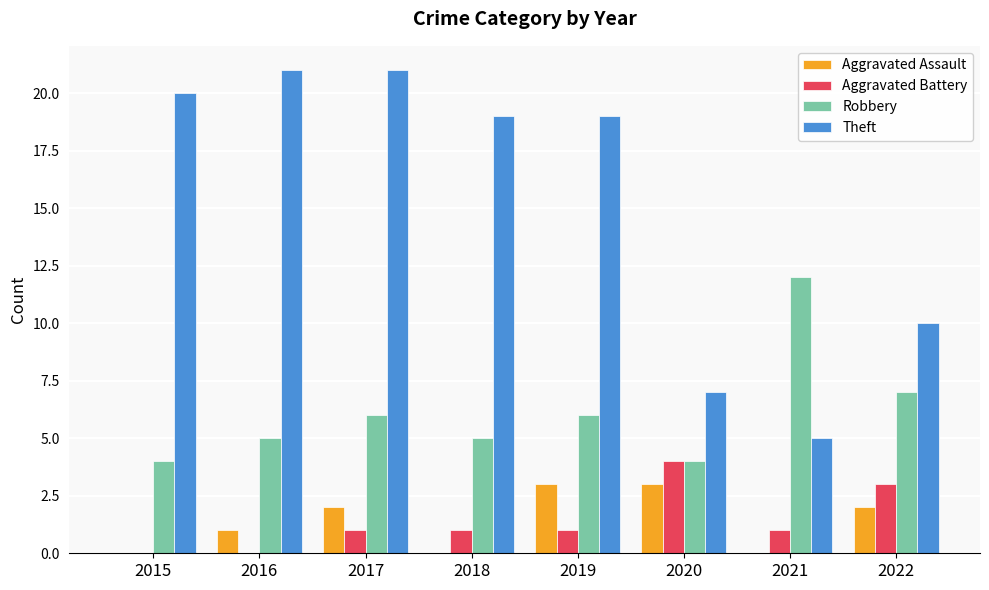

Reading right to left, transcribe all the data shown in this chart.

Aggravated Assault: 2022=2	2021=0	2020=3	2019=3	2018=0	2017=2	2016=1	2015=0
Aggravated Battery: 2022=3	2021=1	2020=4	2019=1	2018=1	2017=1	2016=0	2015=0
Robbery: 2022=7	2021=12	2020=4	2019=6	2018=5	2017=6	2016=5	2015=4
Theft: 2022=10	2021=5	2020=7	2019=19	2018=19	2017=21	2016=21	2015=20